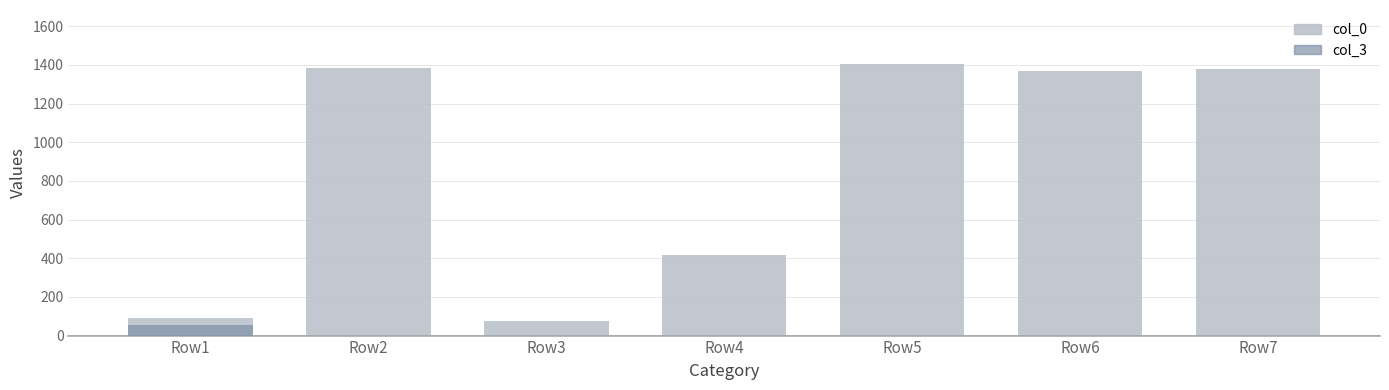

How many data points does each series have?

7